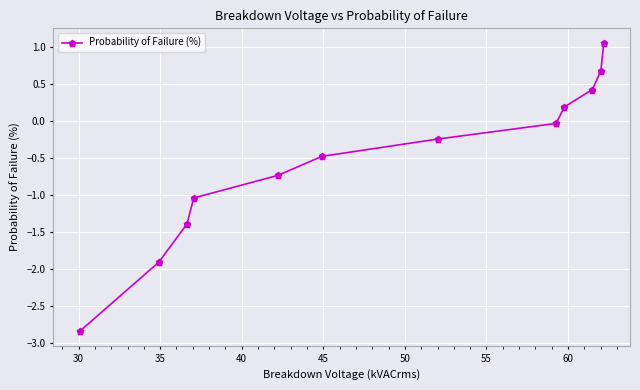

What is the difference between the maximum and minimum values?

3.9